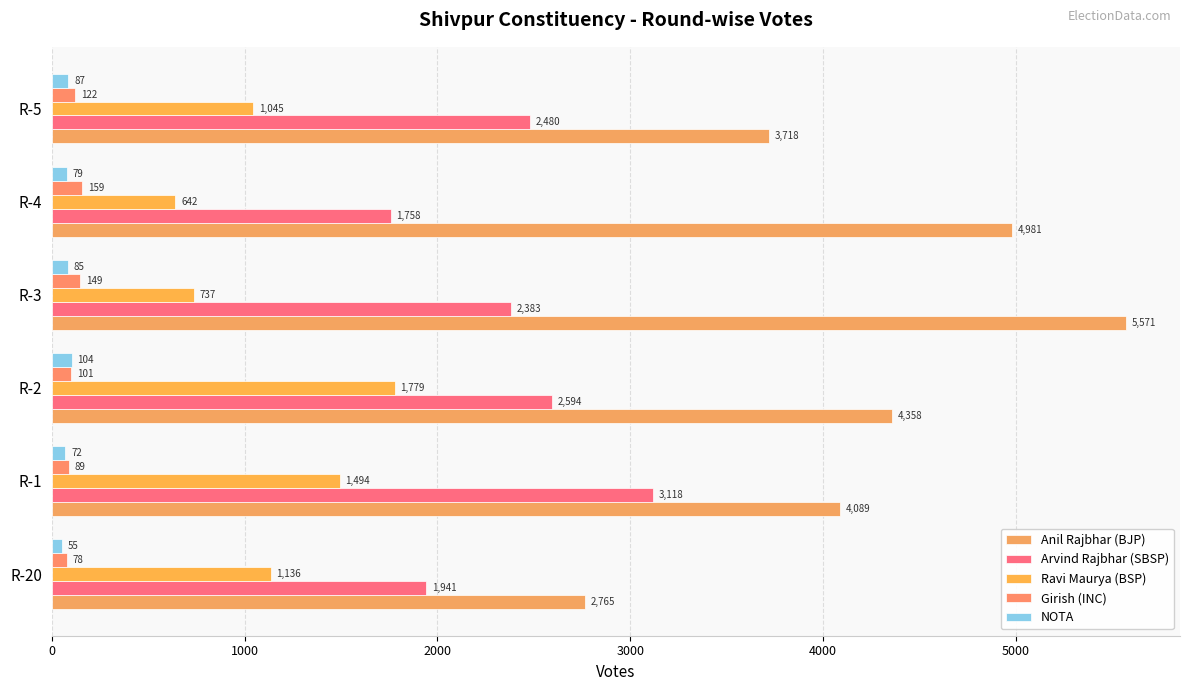

At how many categories does at least one series exceed 2906?

5